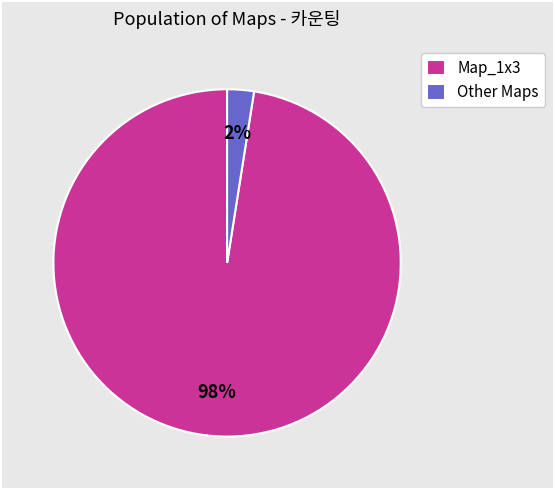

Which slice represents more than half of the pie?

Map_1x3